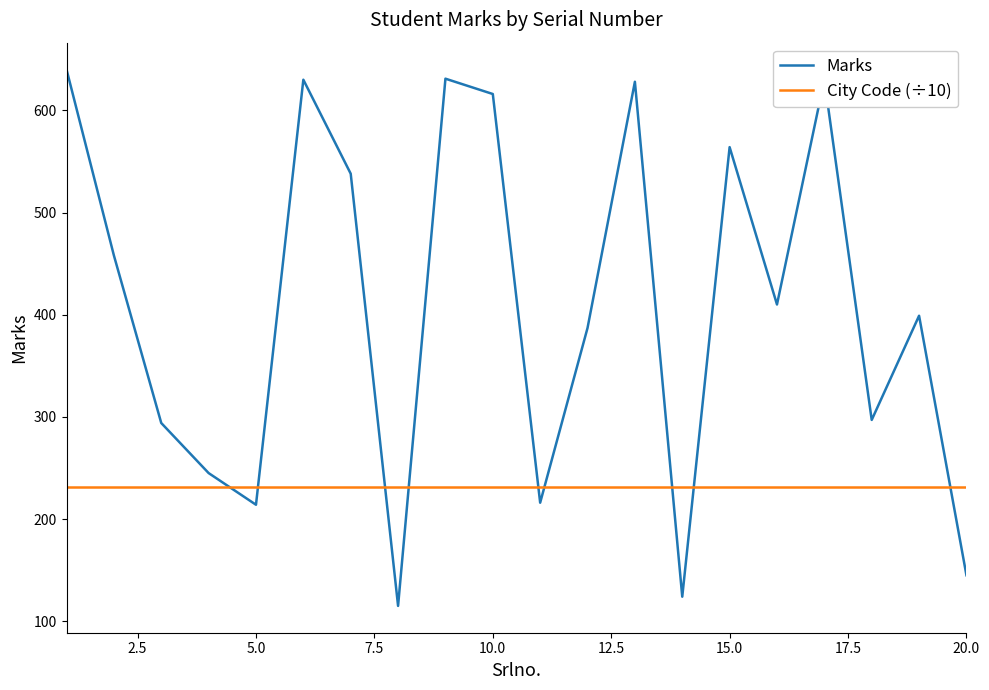

Which series has the largest total across all categories?

Marks